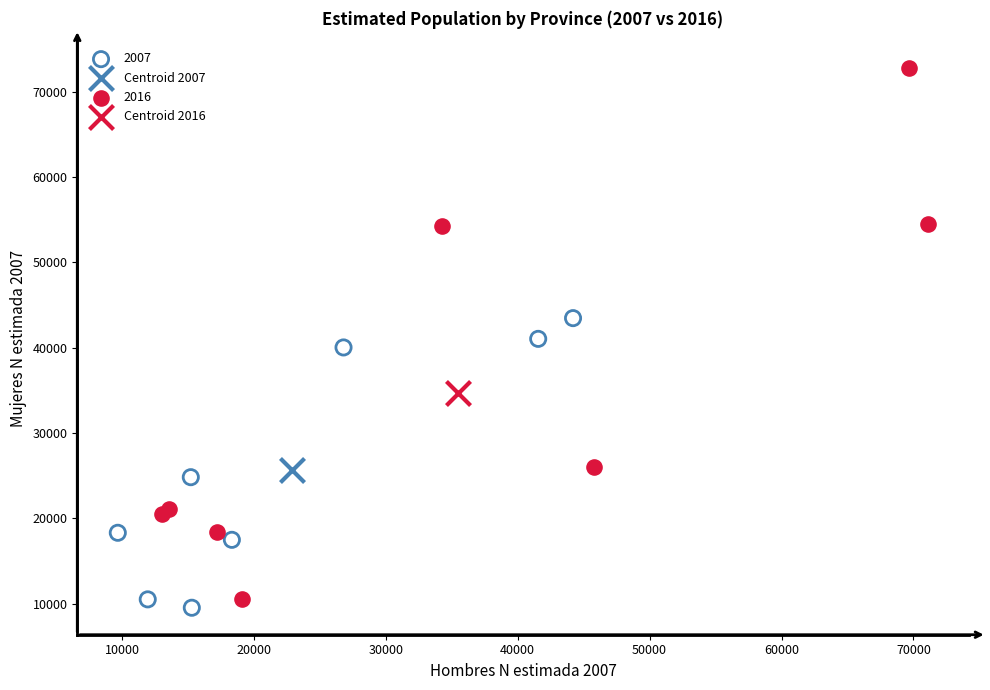

Which series reaches the minimum Y coordinate?

2007